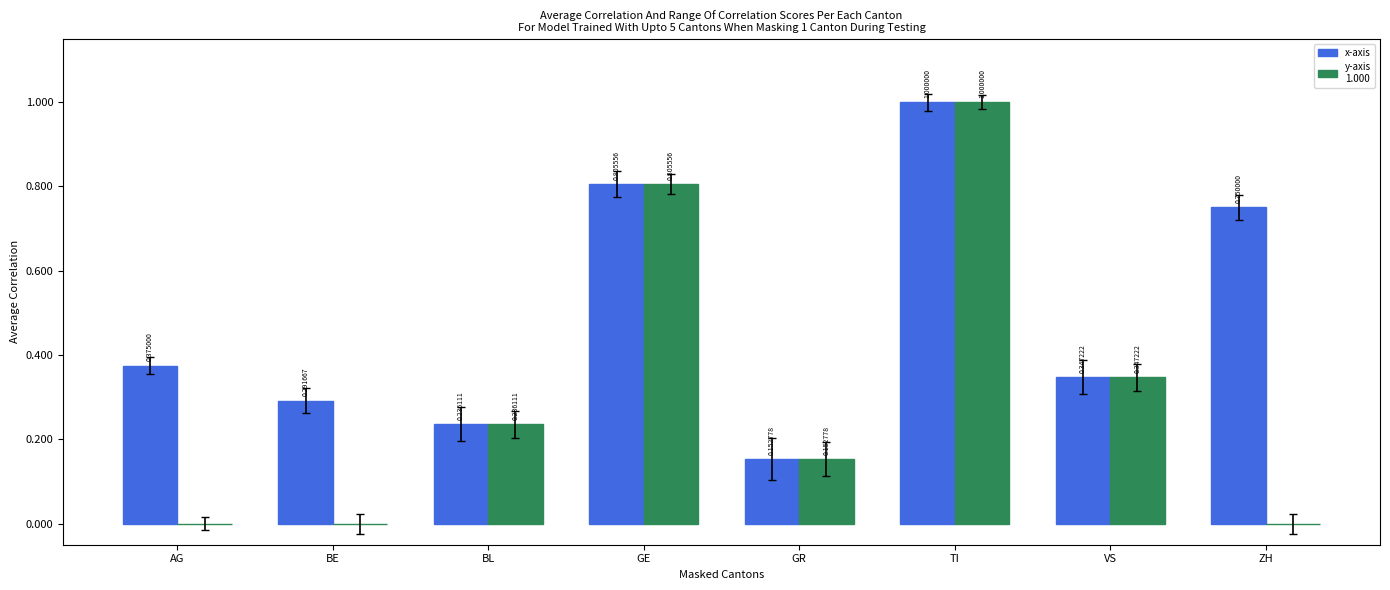

Does the chart contain stacked bars?

No